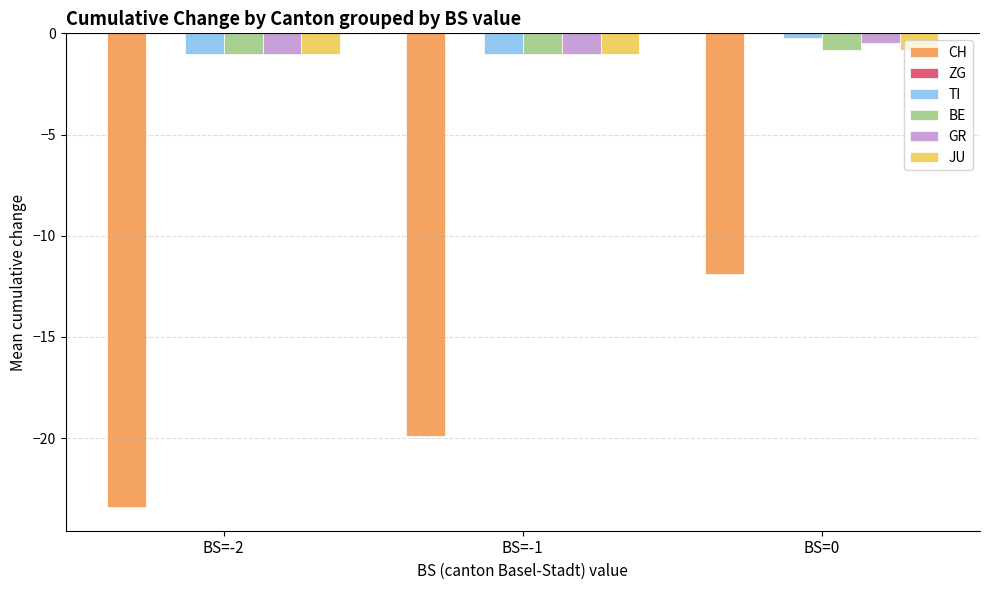

What is the value of the BE bar at the 1st from the left?

-1.0